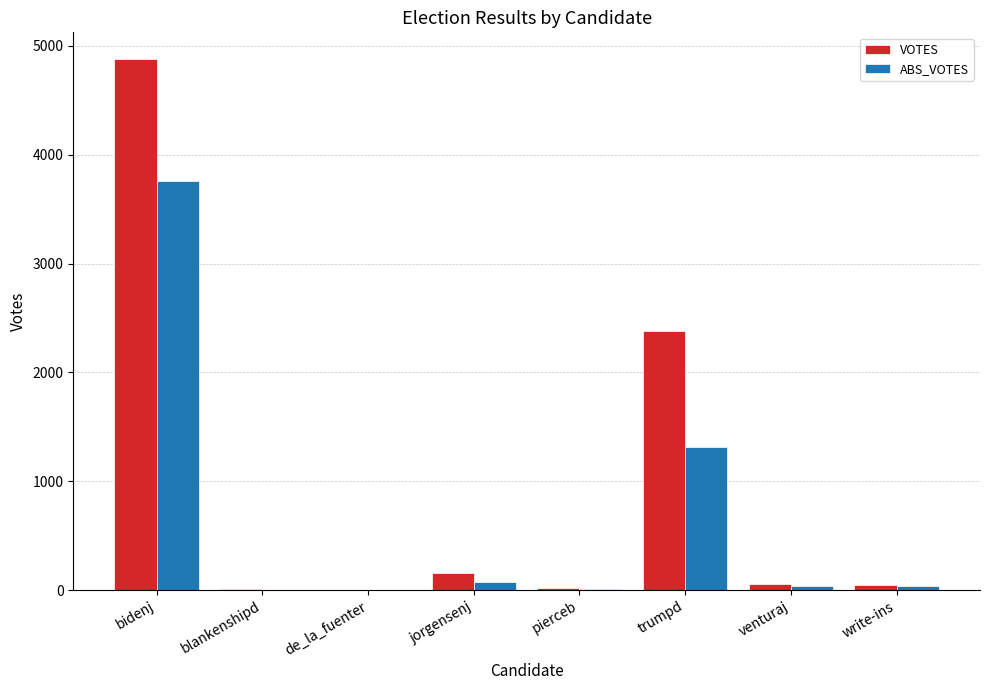

How many distinct data groups are displayed?

2